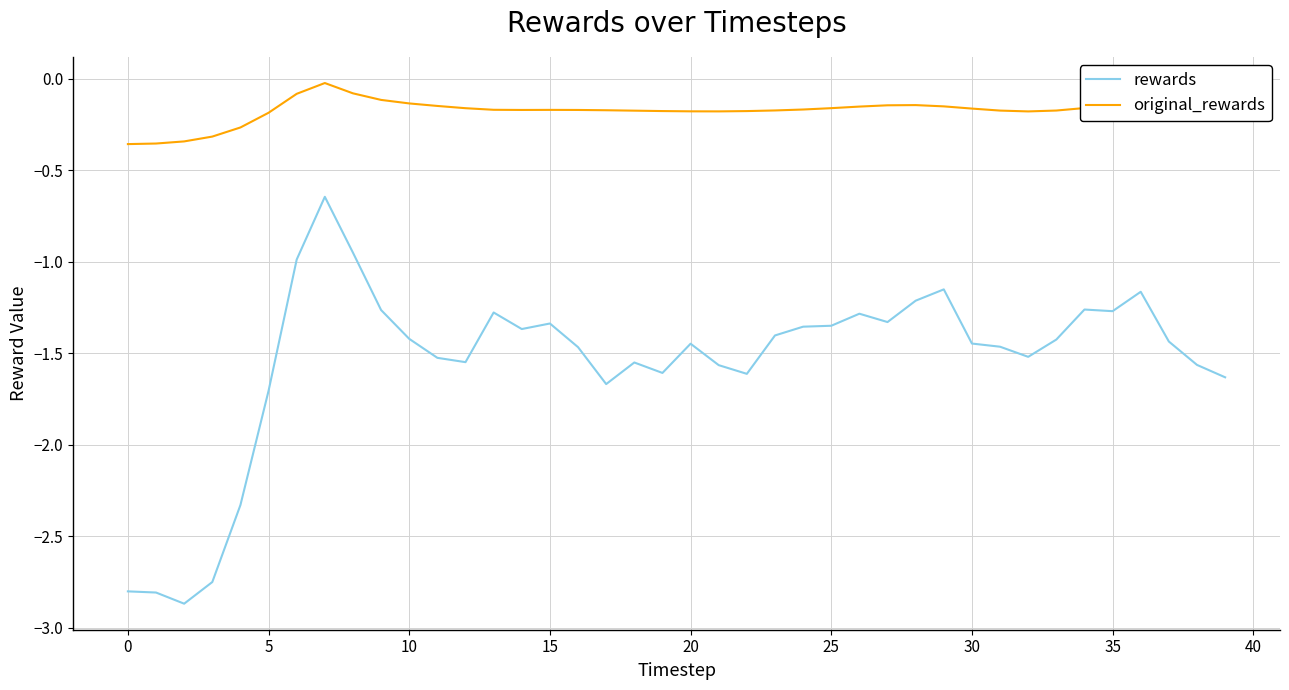

What is the minimum value shown in the chart?

-2.9